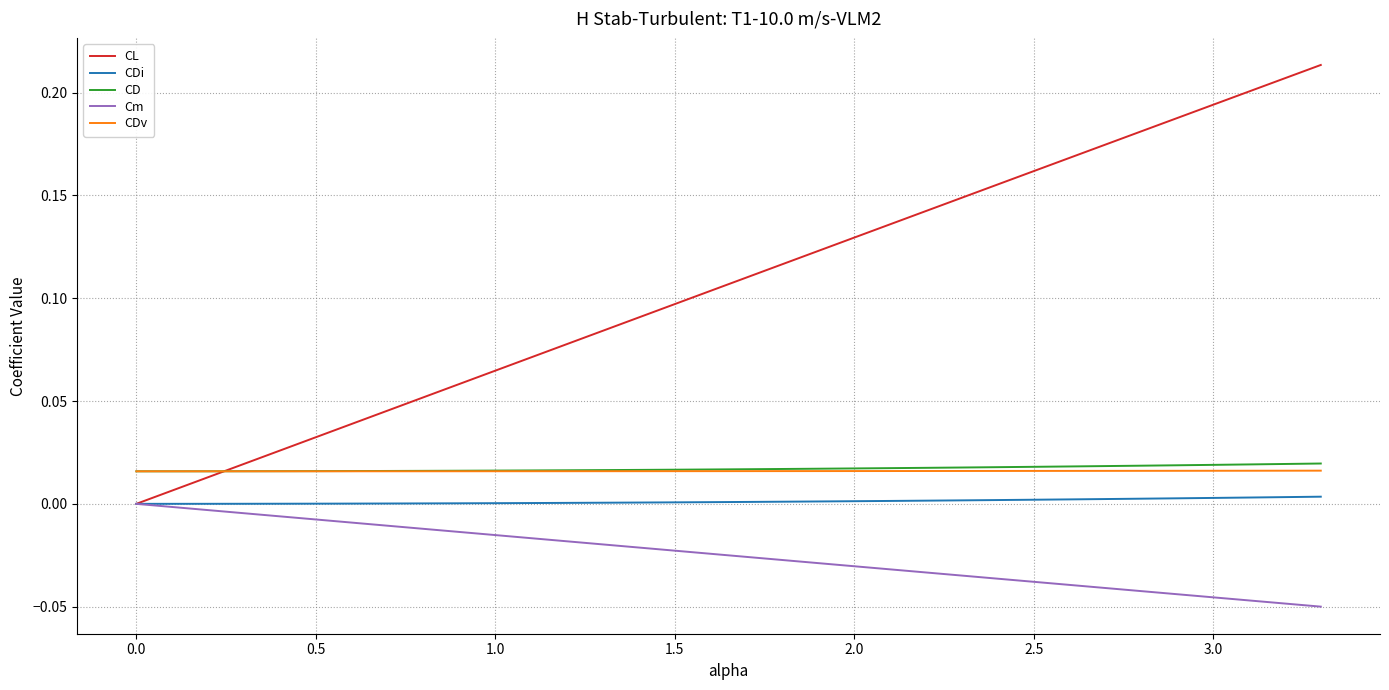

Which series has the widest spread of values?

CL